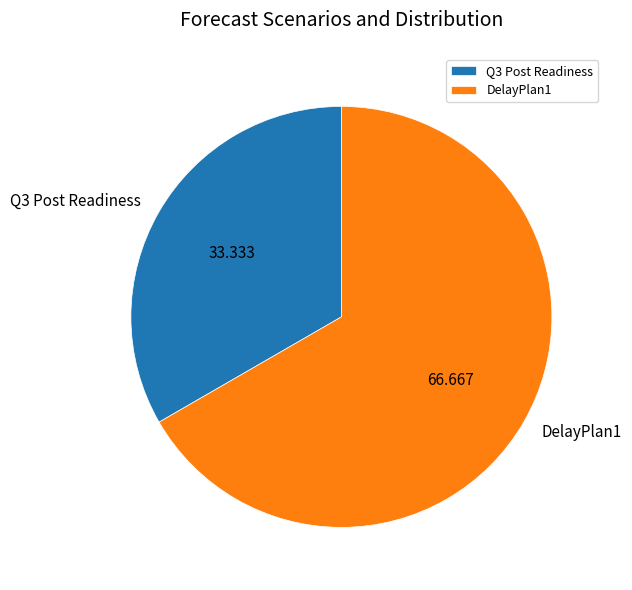

Which slice is the smallest?

Q3 Post Readiness